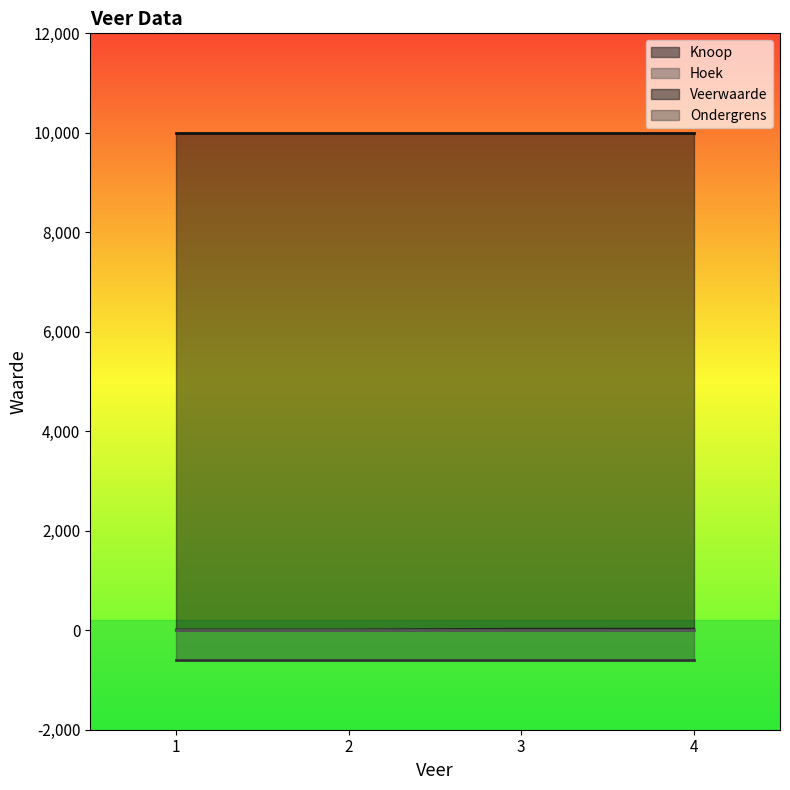

What are all the series names shown in the legend?

Knoop, Hoek, Veerwaarde, Ondergrens